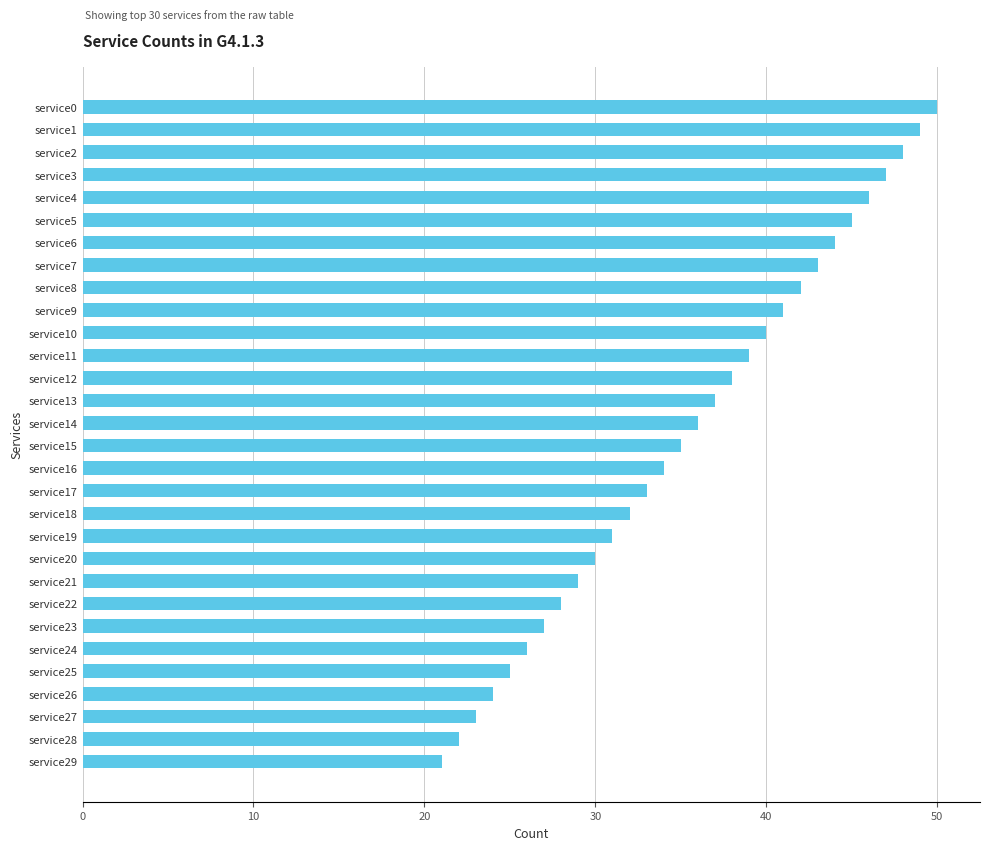

Reading bottom to top, transcribe all the data shown in this chart.

service29=21	service28=22	service27=23	service26=24	service25=25	service24=26	service23=27	service22=28	service21=29	service20=30	service19=31	service18=32	service17=33	service16=34	service15=35	service14=36	service13=37	service12=38	service11=39	service10=40	service9=41	service8=42	service7=43	service6=44	service5=45	service4=46	service3=47	service2=48	service1=49	service0=50